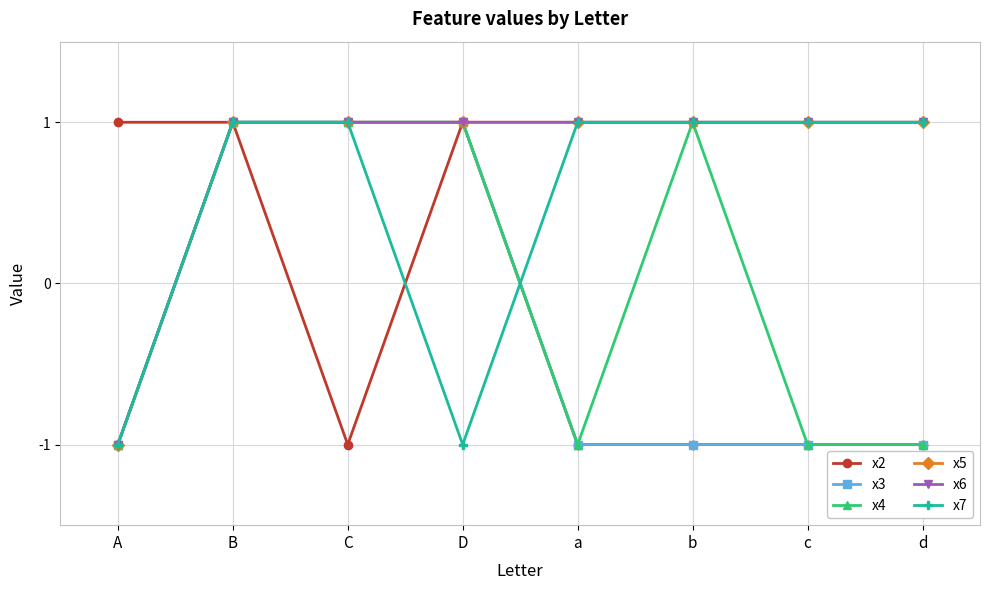

Does the chart have visible grid lines?

Yes